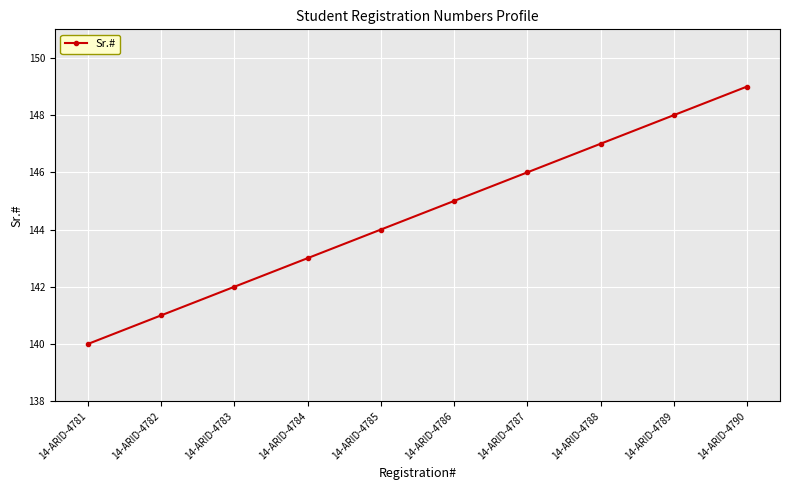

What is the difference between the values at 14-ARID-4789 and 14-ARID-4783?

6